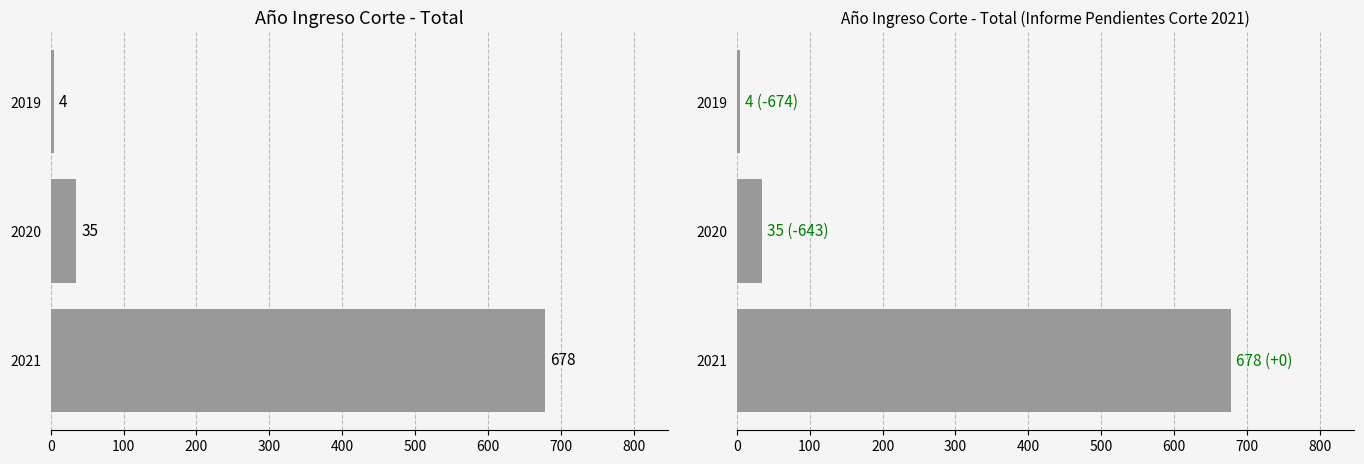

What is the difference between the maximum and minimum values in the Total series?

674